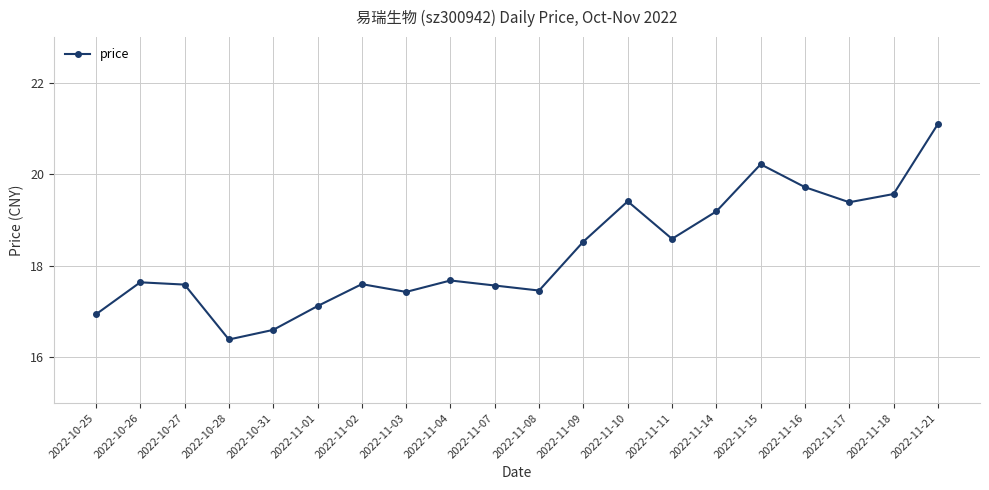

What is the difference between the second highest and minimum values?

3.8